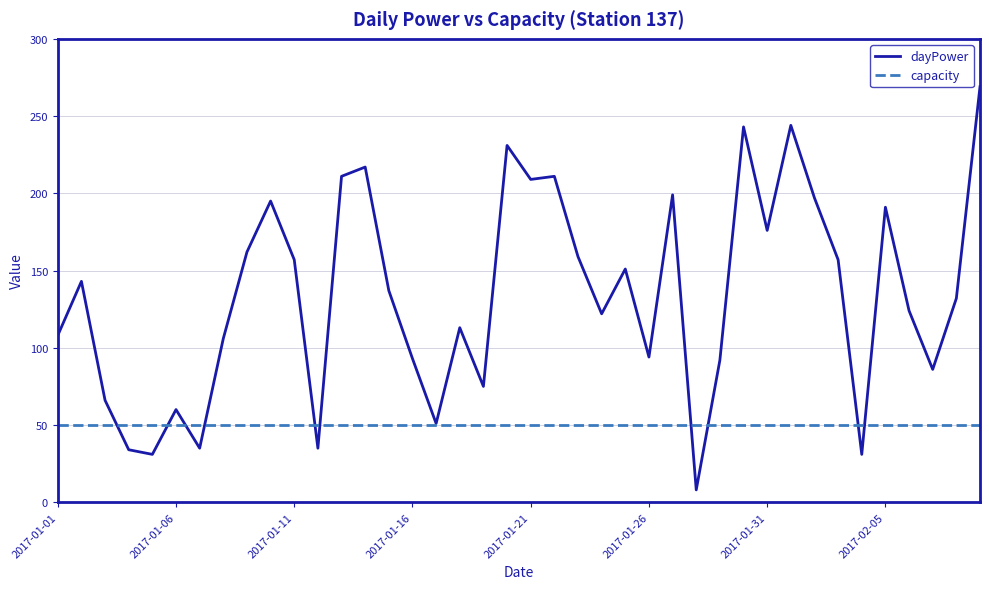

List the series in order of their overall mean, lowest first.

capacity, dayPower